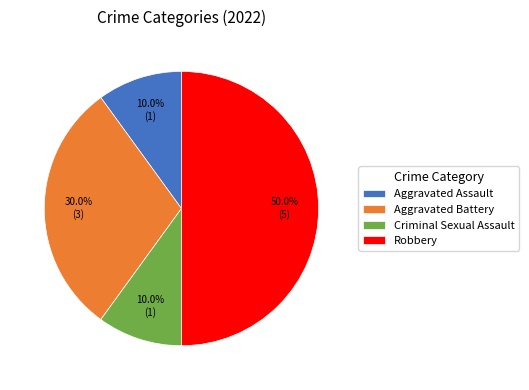

To the nearest percent, what is the combined percentage of Robbery and Aggravated Battery?

80%